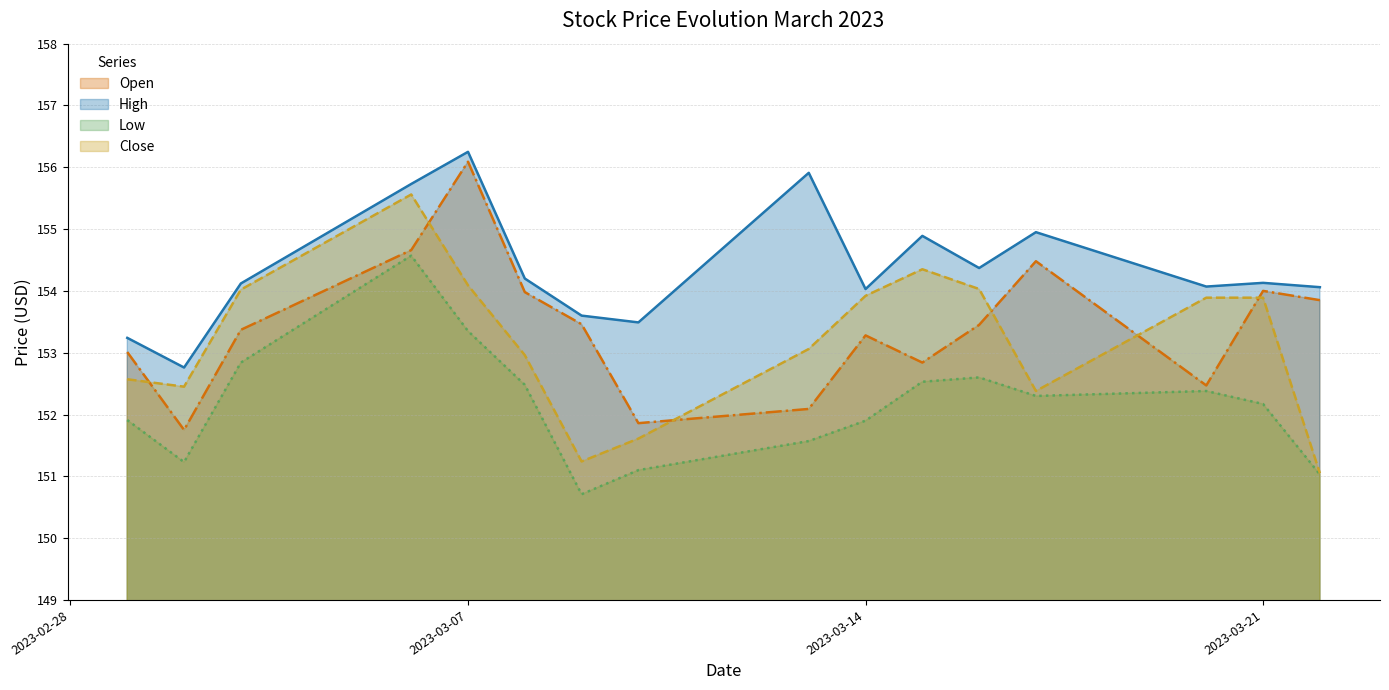

Which series has the largest range (max minus min)?

Close